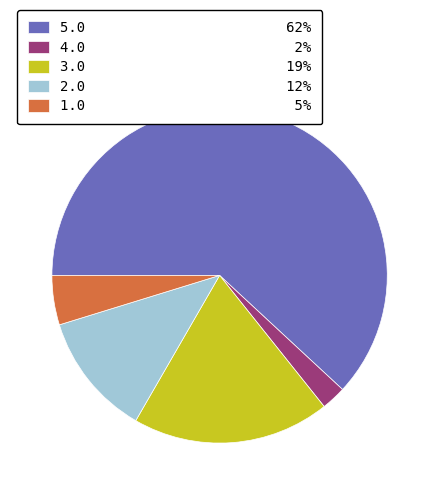

What is the smallest slice in the pie chart?

4.0